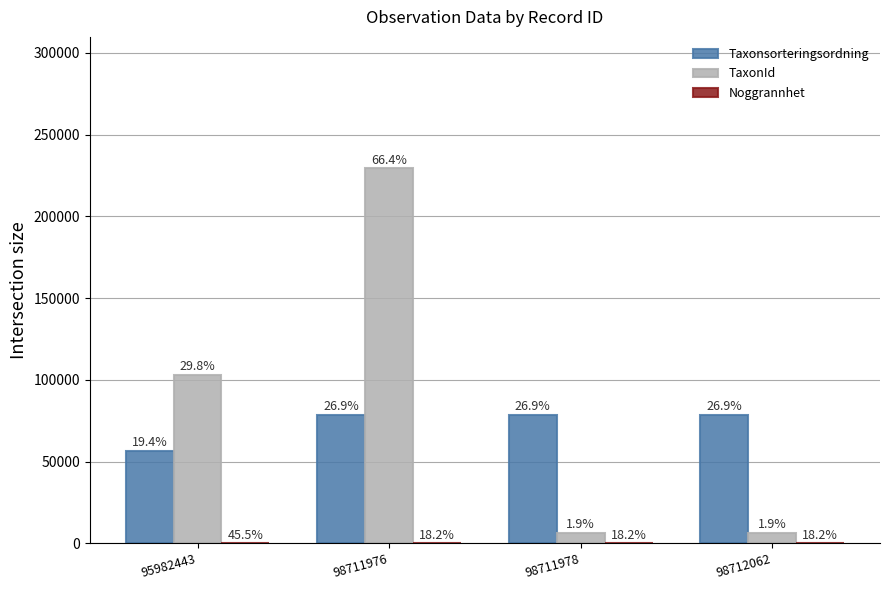

What is the smallest value displayed?

10